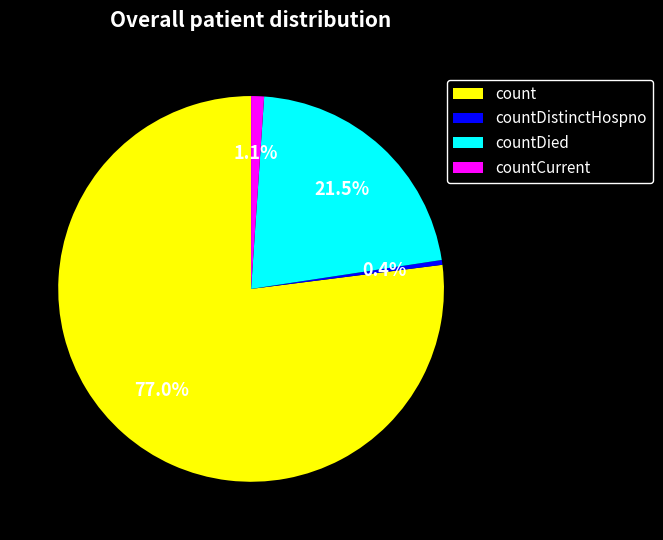

How many slices are in this pie chart?

4